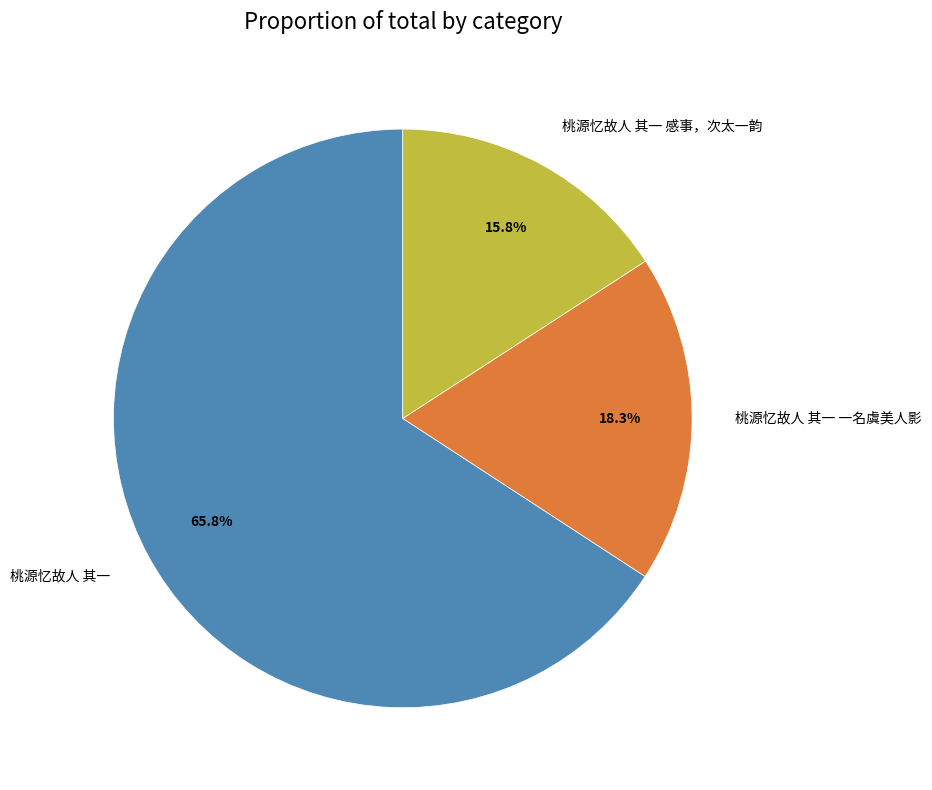

Which has a higher value, 桃源忆故人 其一 一名虞美人影 or 桃源忆故人 其一 感事，次太一韵?

桃源忆故人 其一 一名虞美人影